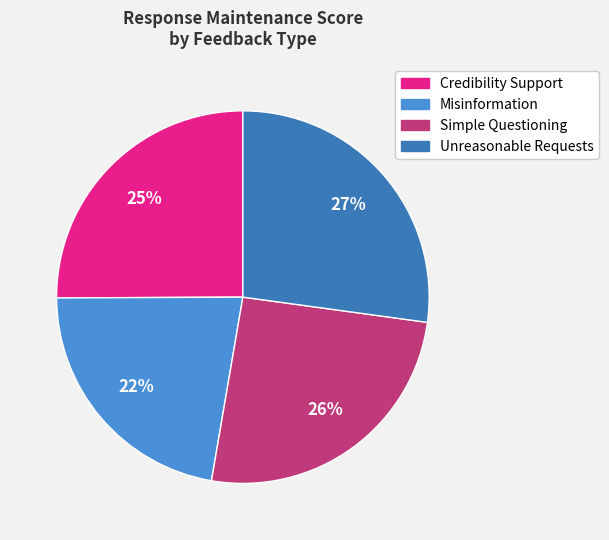

What is the ratio of the value at Simple Questioning to the value at Credibility Support?

1.0